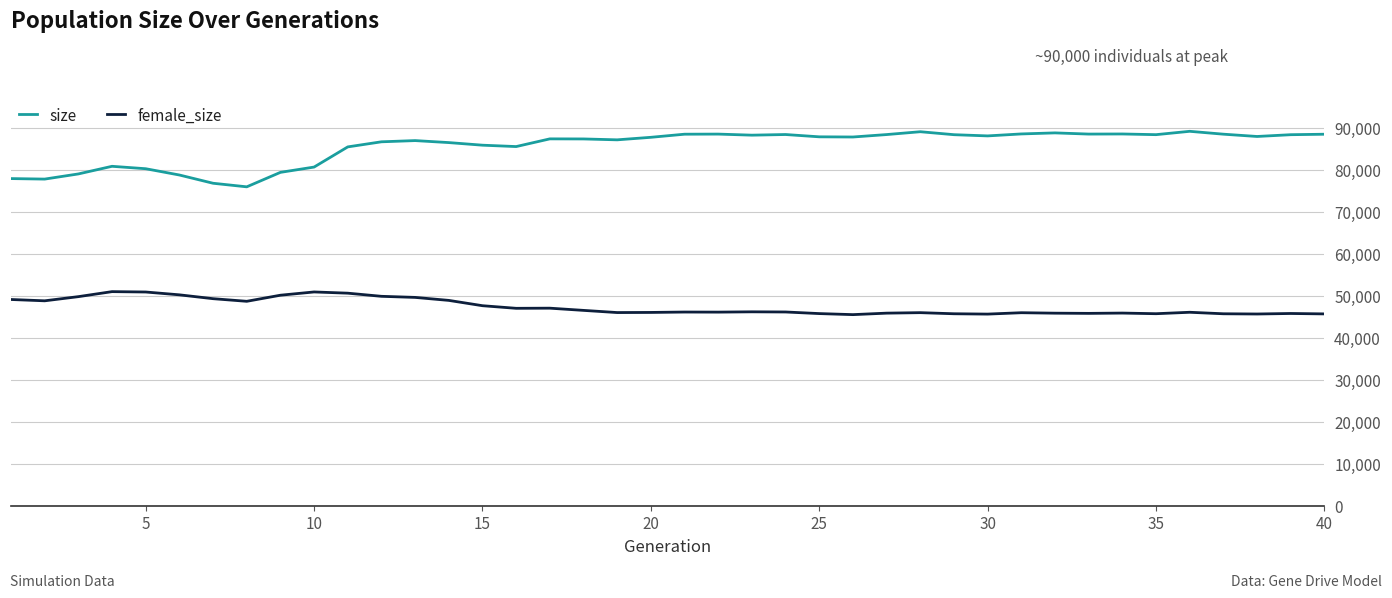

What is the maximum value shown in the chart?

89135